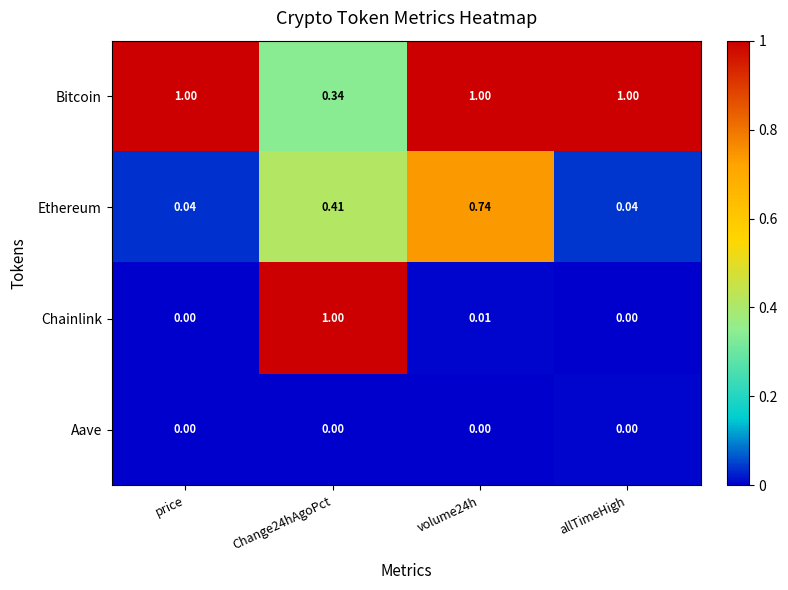

Between price and Change24hAgoPct, which series saw the biggest shift?

Chainlink